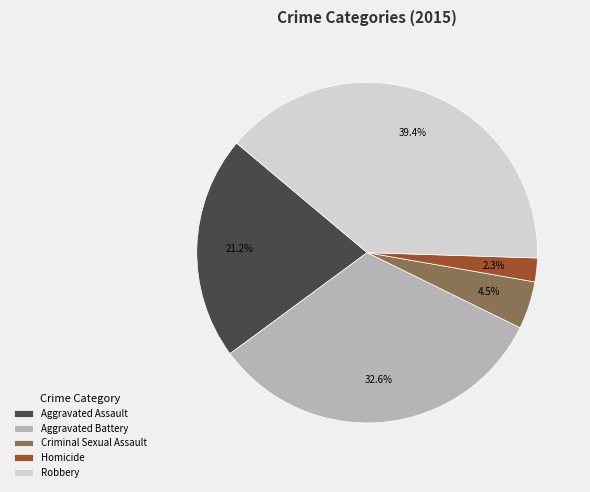

What percentage is the Aggravated Battery slice, to the nearest percent?

33%